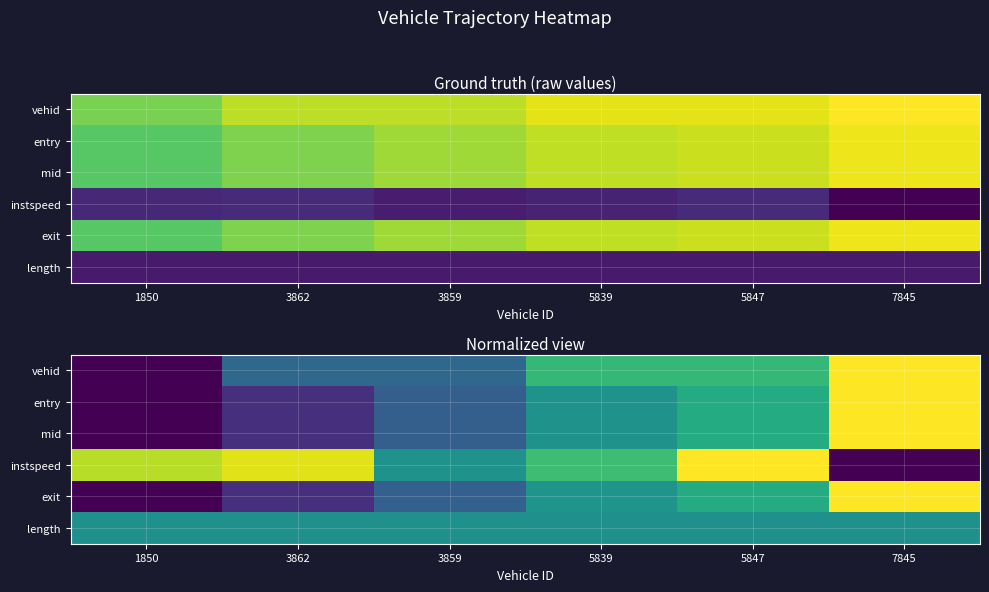

Is it true that entry equals 1.0 at 7845?

True